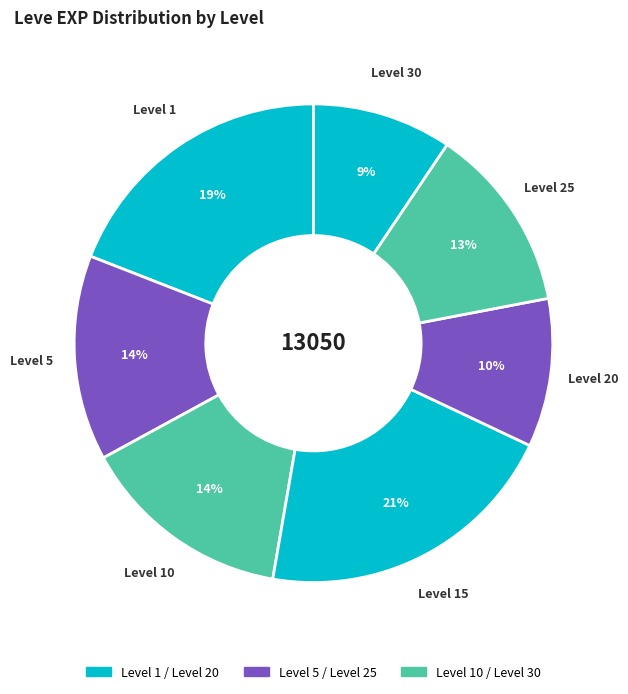

How many segments does this pie chart have?

7